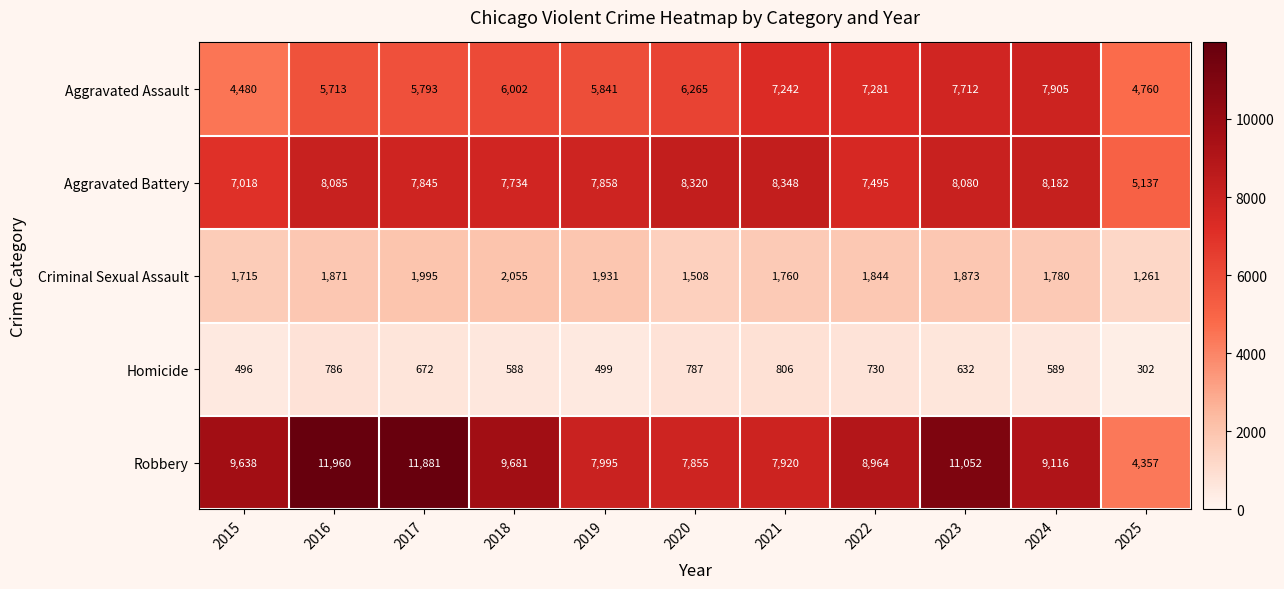

What is the total value across all series at 2020?

24735